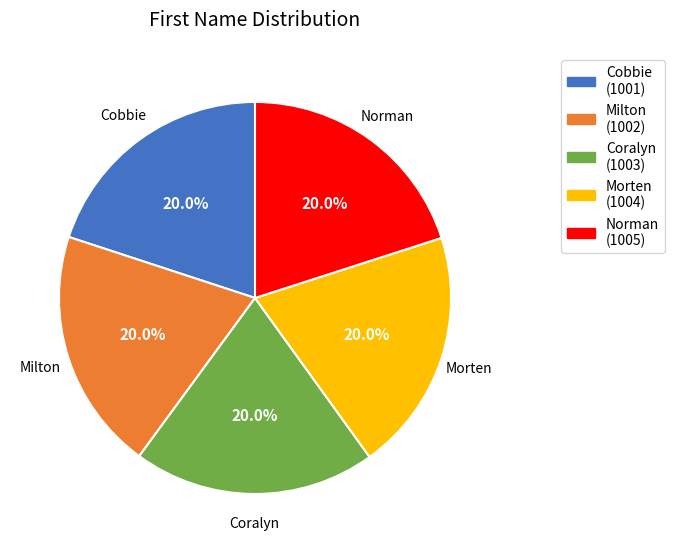

Do Coralyn and Morten together represent more than half of the pie?

No